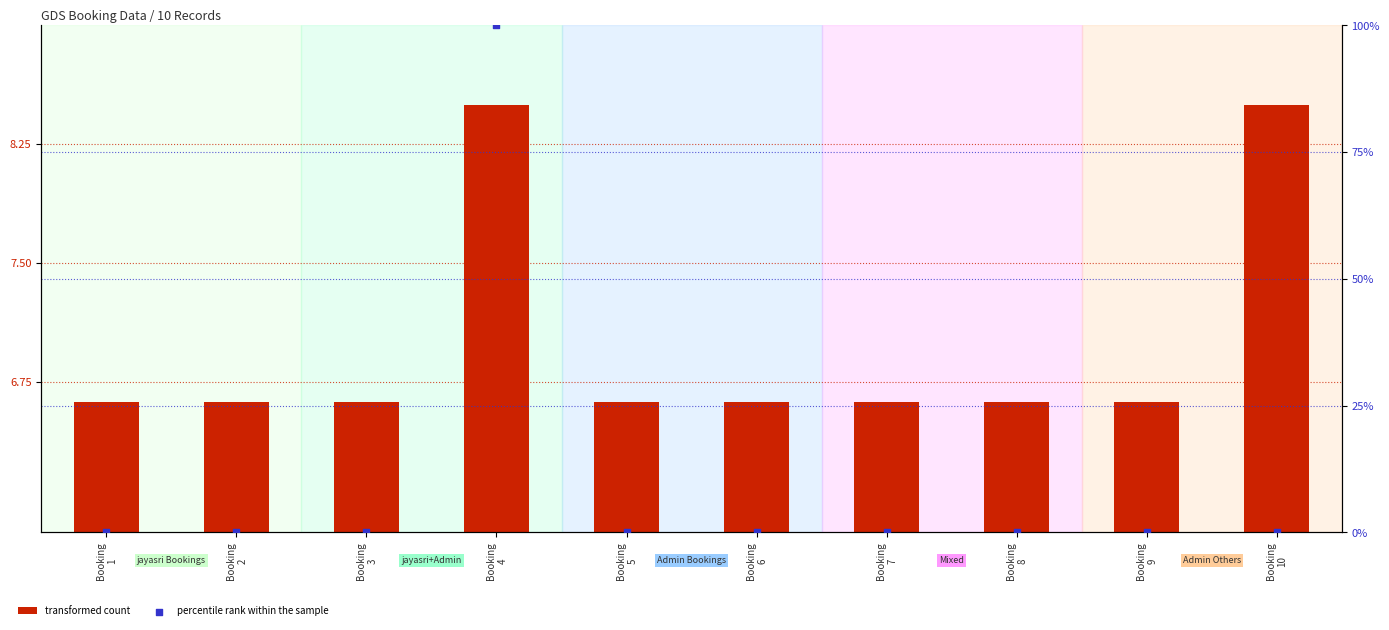

What is the total value across all series at Booking
10?

8.5